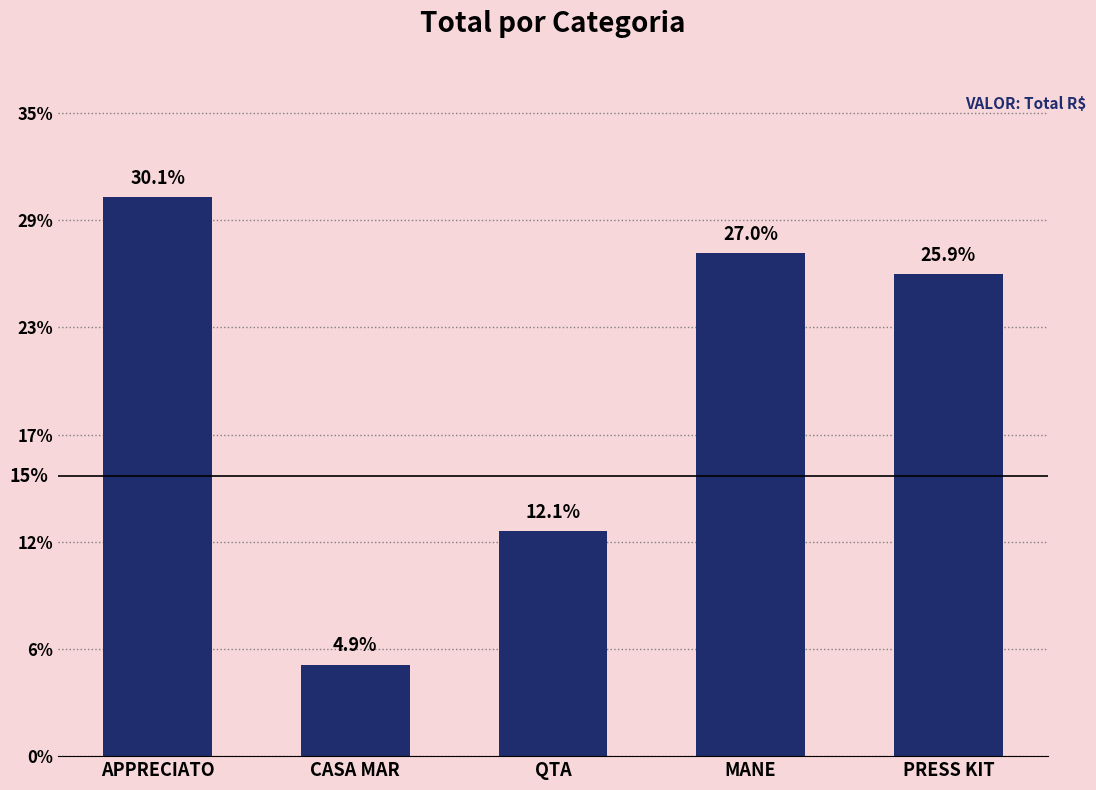

Where is the data nearest to the value 5217?

QTA